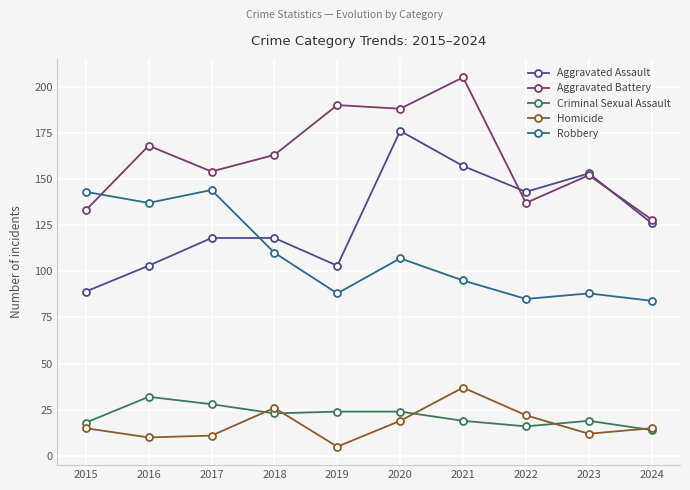

Count the number of categories in the chart.

10